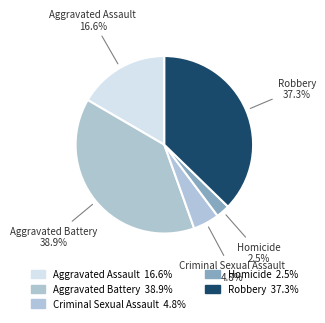

To the nearest percent, what is the difference between the largest and smallest slice percentages?

36%